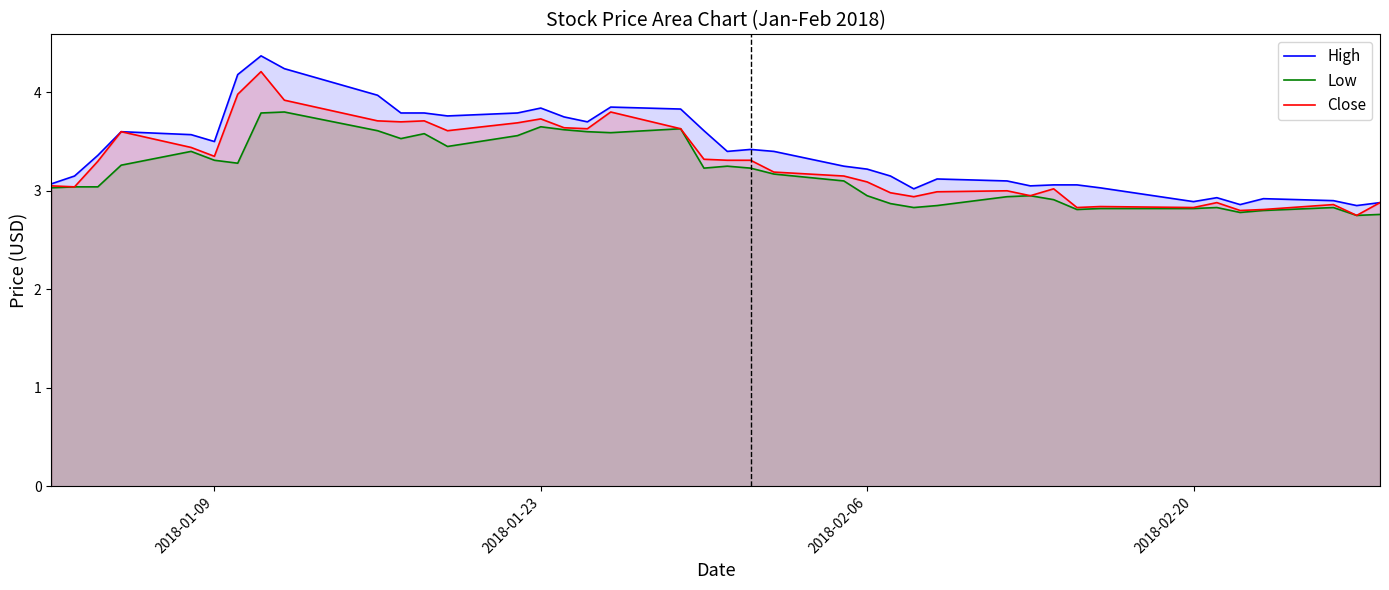

Which series has the largest range (max minus min)?

High